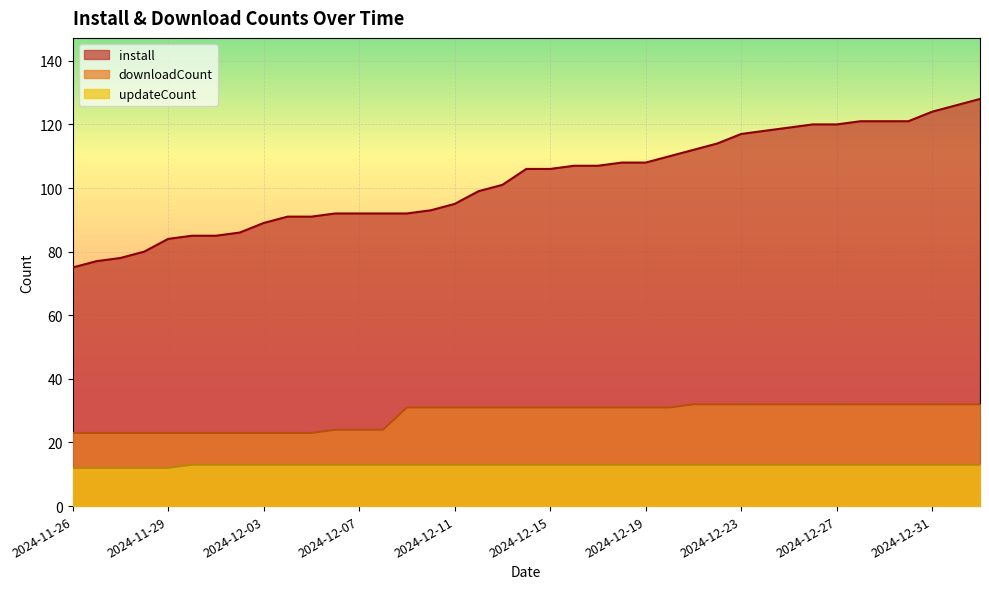

What is the value of the updateCount point at the 4th from the left?

12